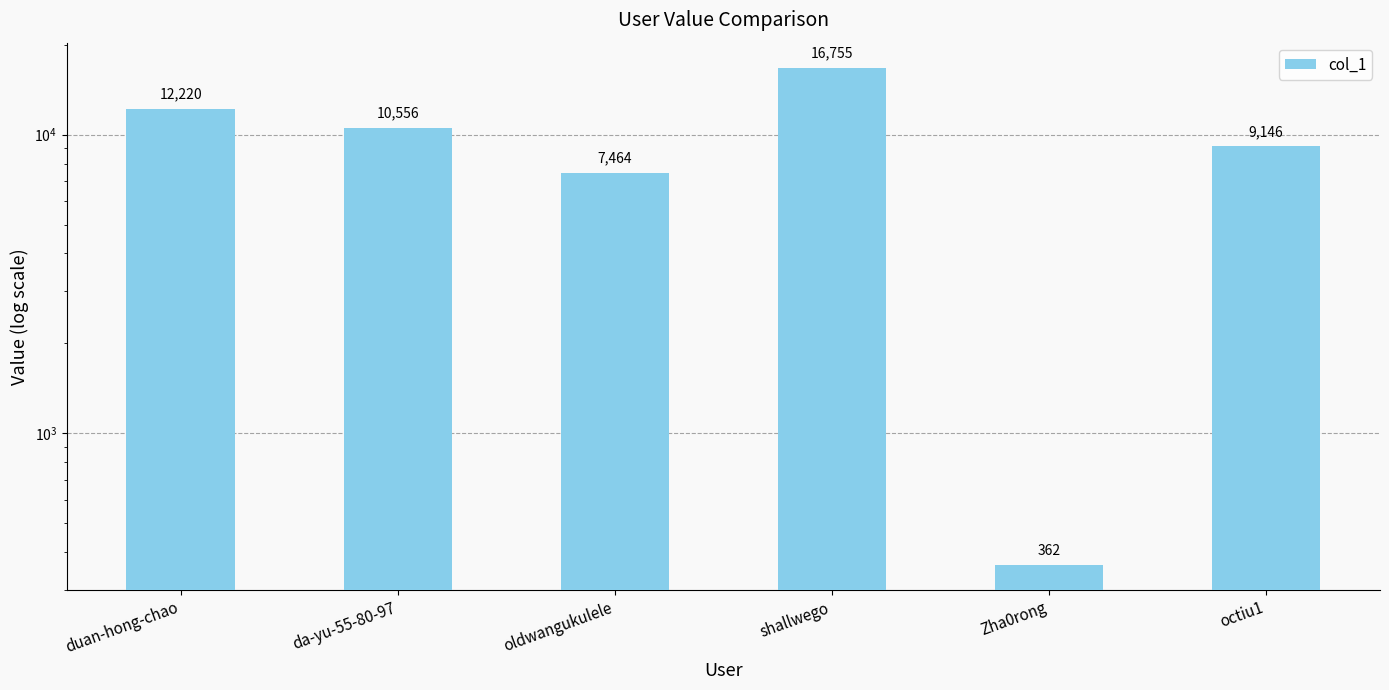

What is the maximum value shown in the chart?

16755